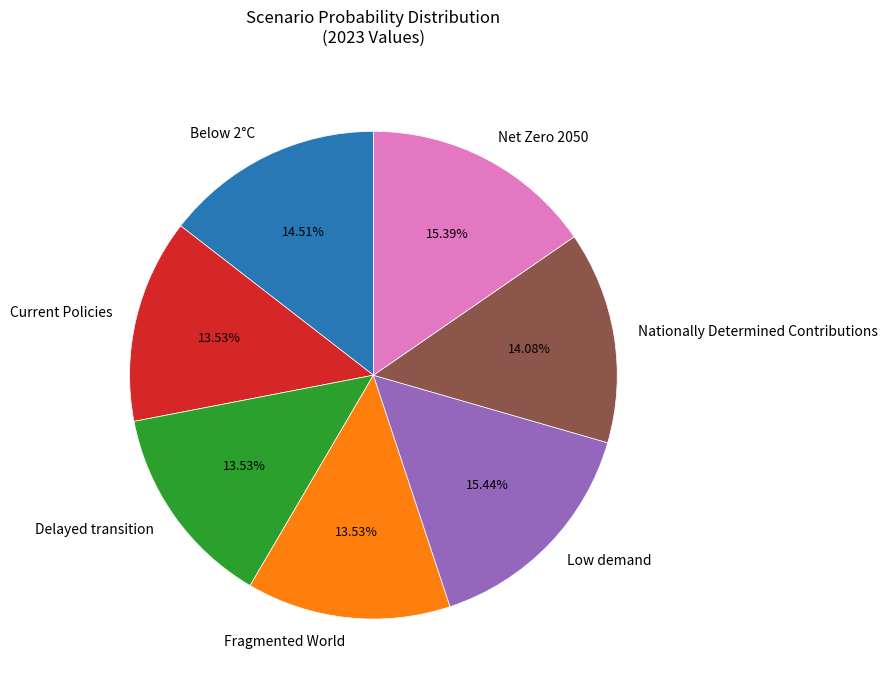

To the nearest percent, what is the difference between the Low demand and Fragmented World slice percentages?

2%